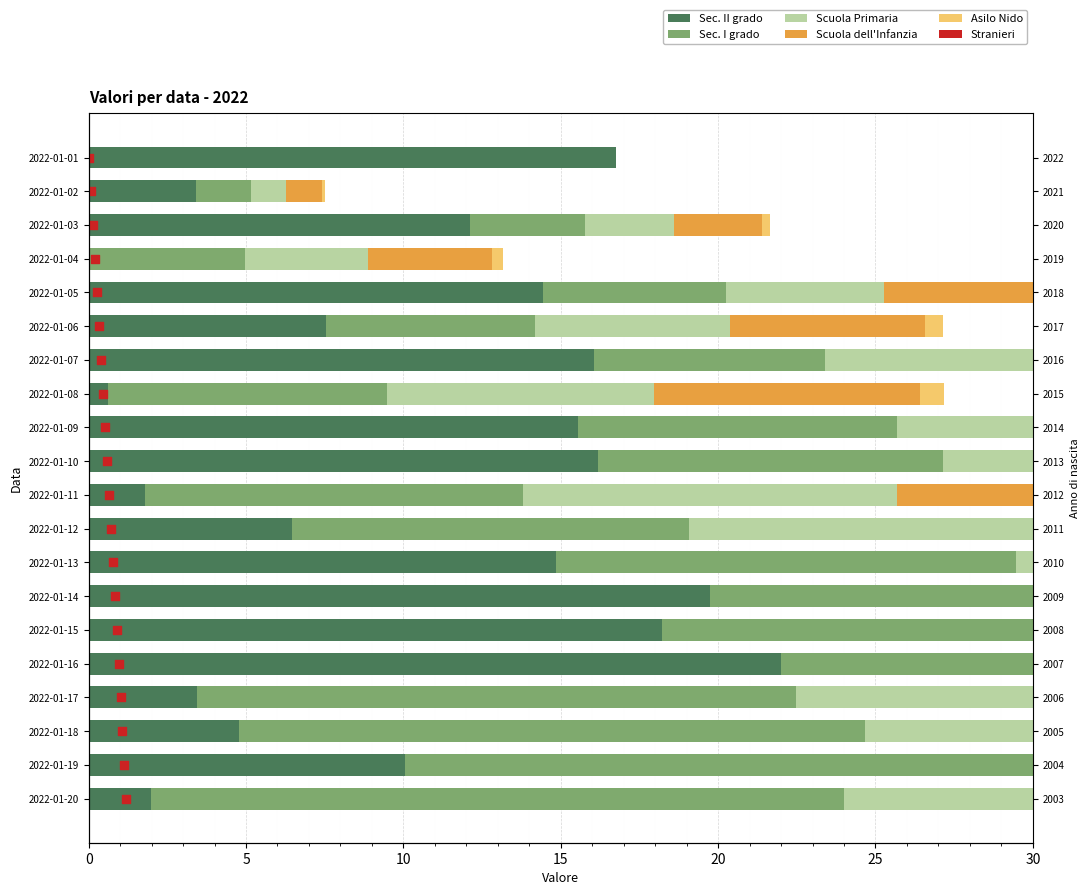

What is the total value across all series at 15?

16.2